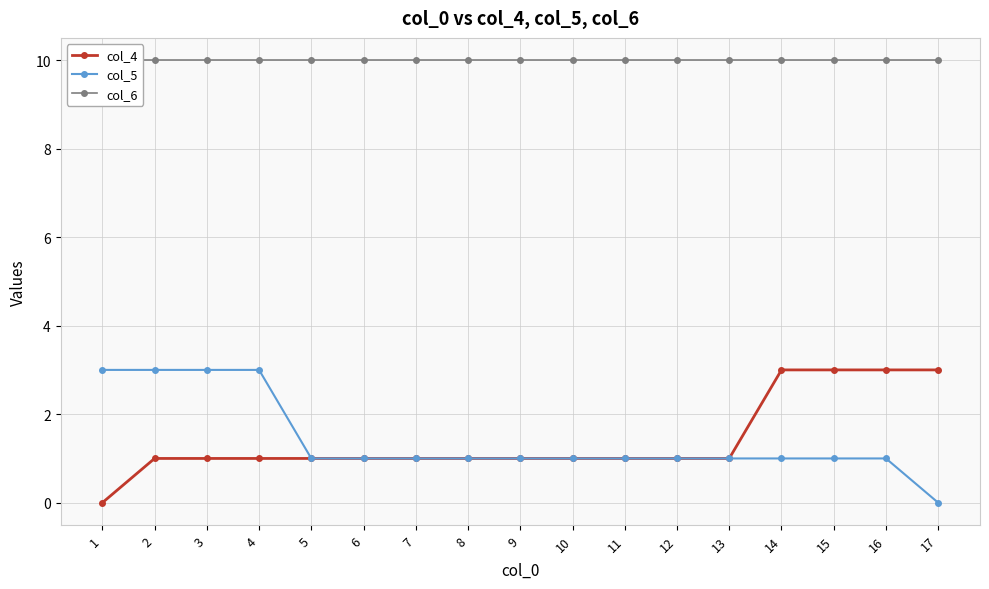

Where is col_4 nearest to the value 1?

2